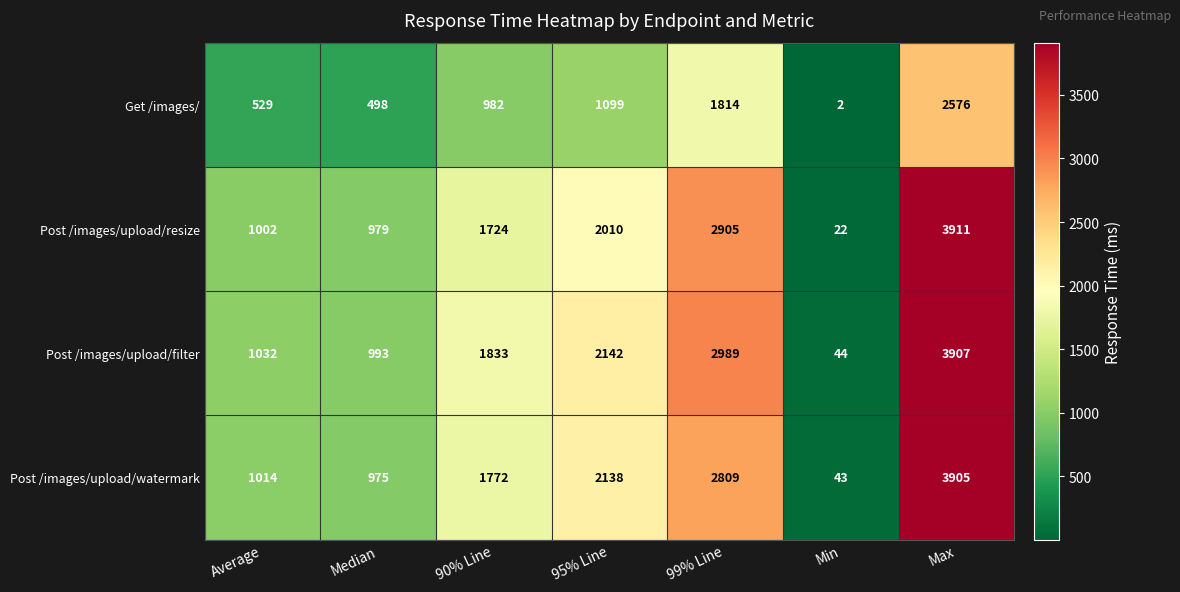

Where is Post /images/upload/watermark nearest to the value 1974?

95% Line